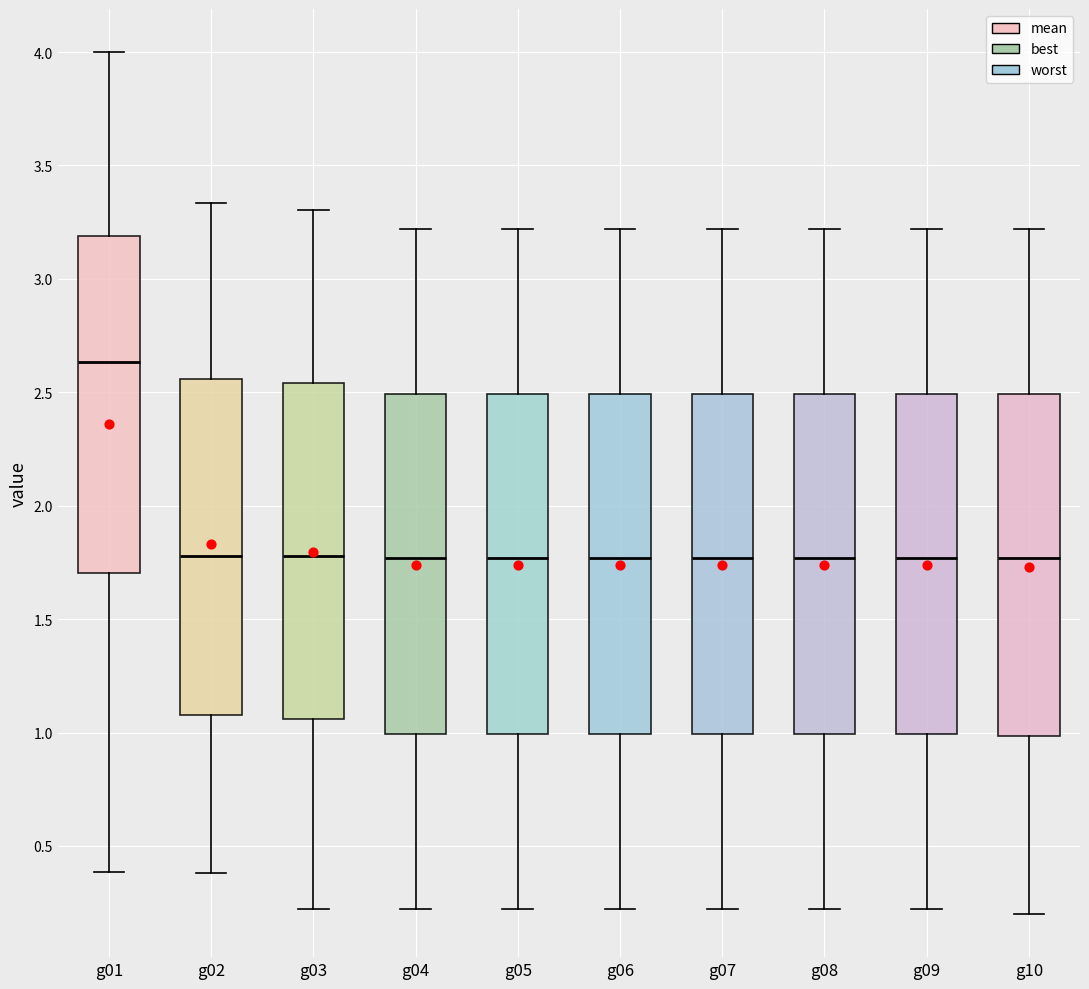

Where is the upper edge of the box for g08 on the y-axis? The values are not printed on the chart, so give them approximately, as read against the axis.

2.50